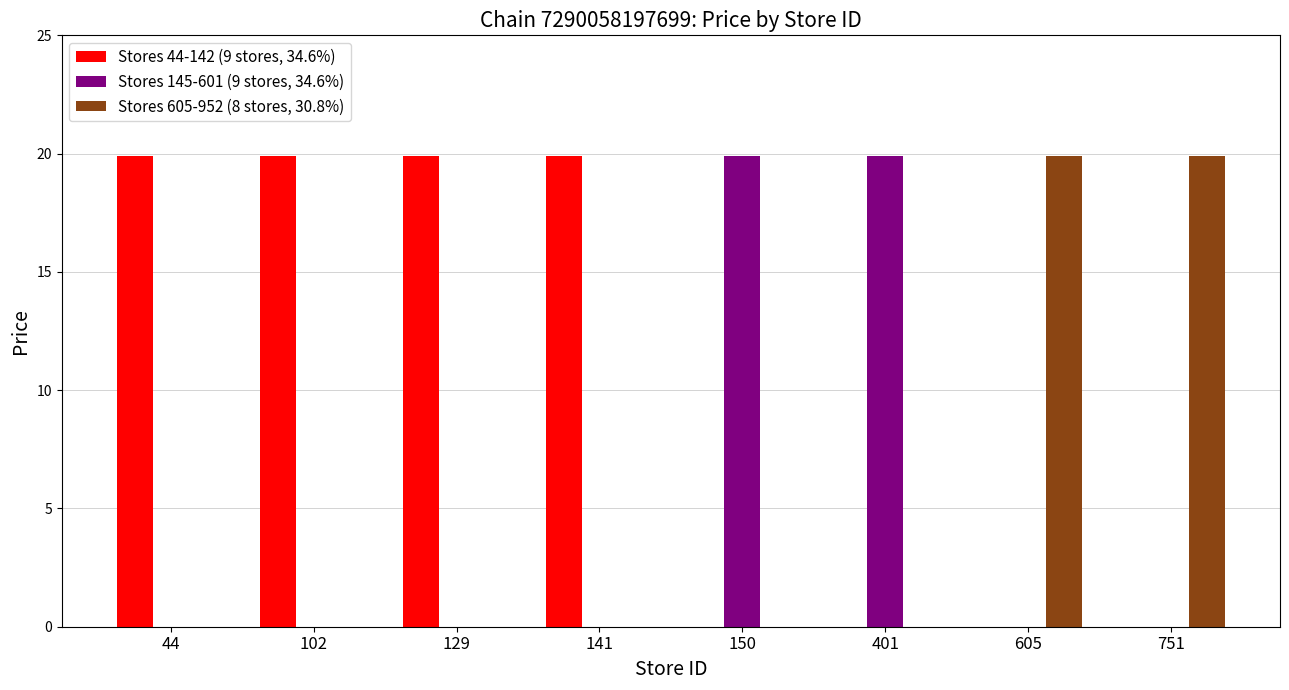

Is the value of Stores 145-601 (9 stores, 34.6%) at 401 greater than the value of Stores 44-142 (9 stores, 34.6%) at 751?

Yes